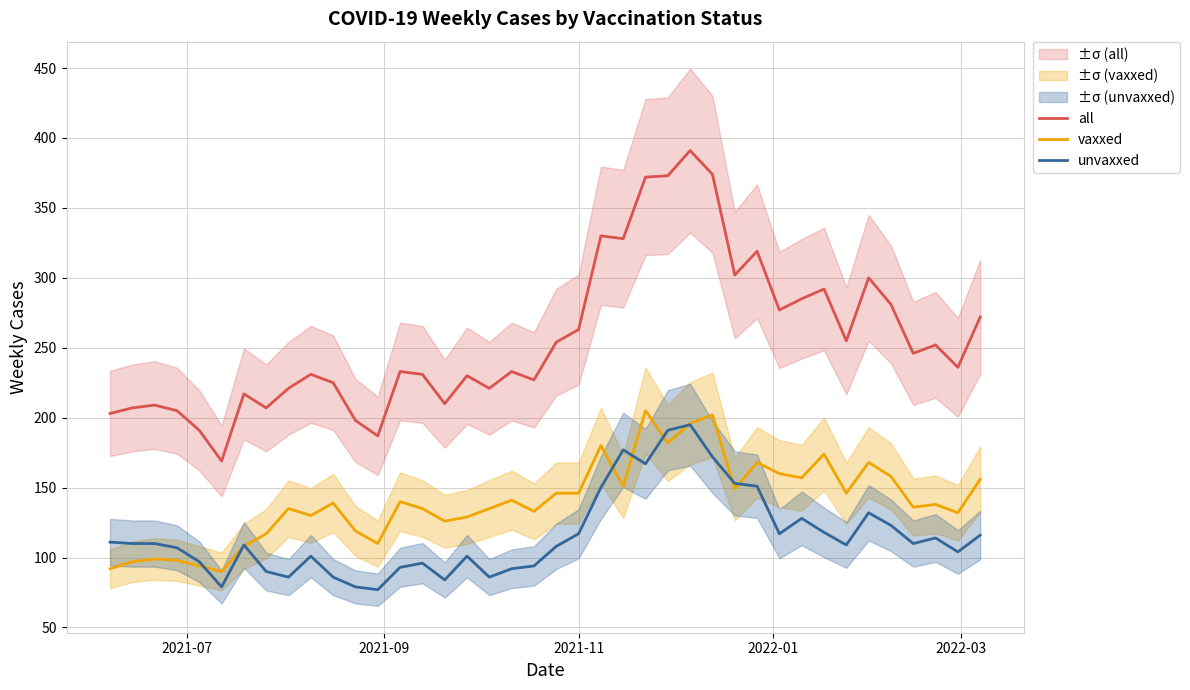

How many categories are shown in the chart?

40